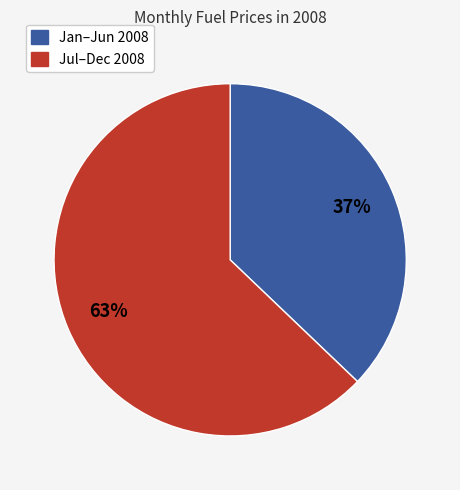

To the nearest percent, what is the average slice percentage?

50%